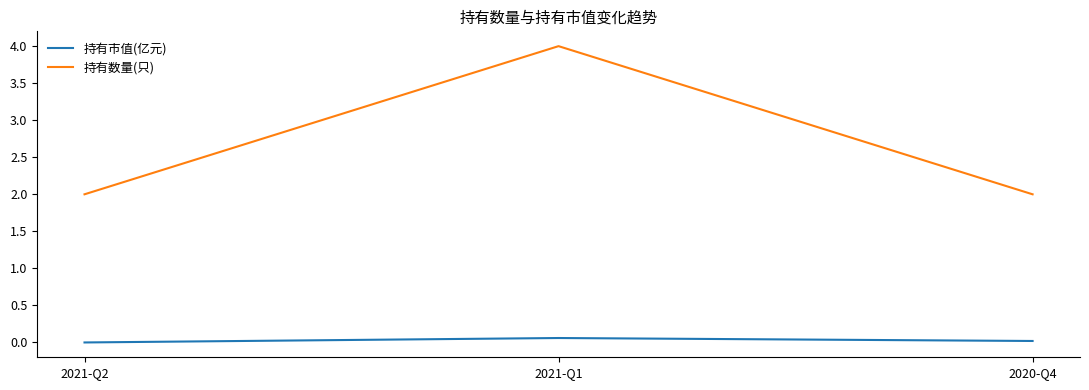

How many lines are shown in the chart?

2